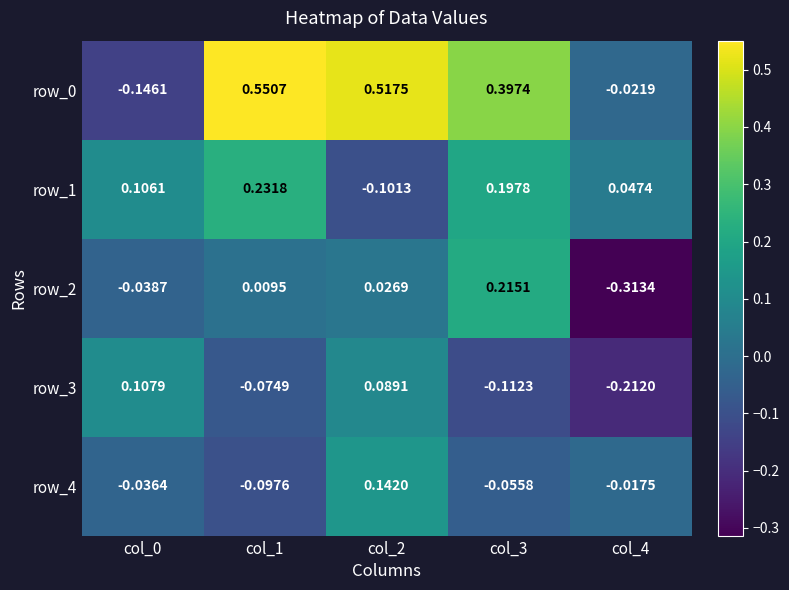

Read the row_1 value at col_3.

0.2